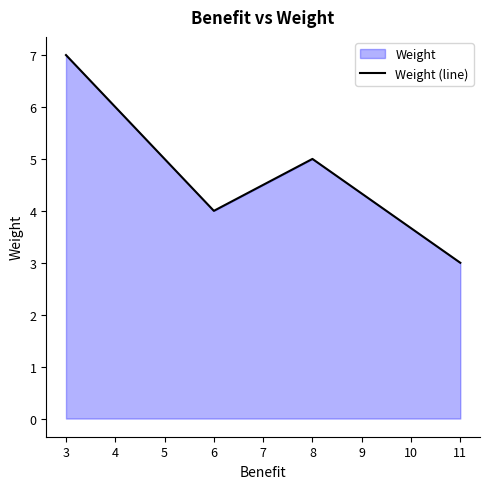

Approximately how many times larger is the value at 3 compared to 11?

2.3